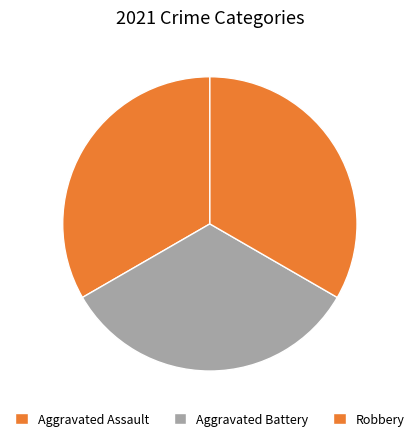

Is Aggravated Battery the majority of the pie?

No